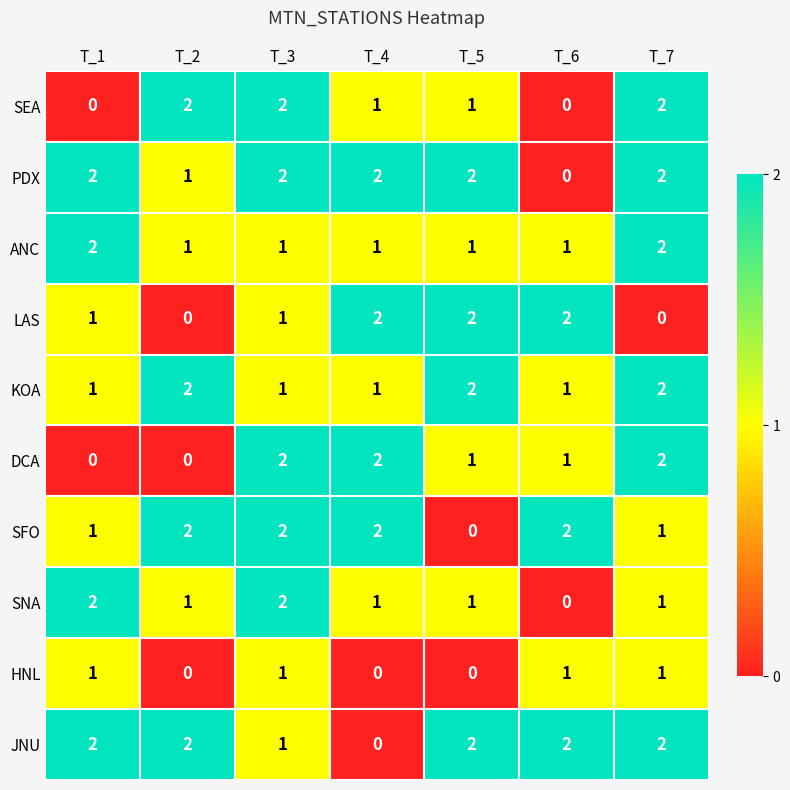

The value of HNL at T_1 is 1. True or false?

True